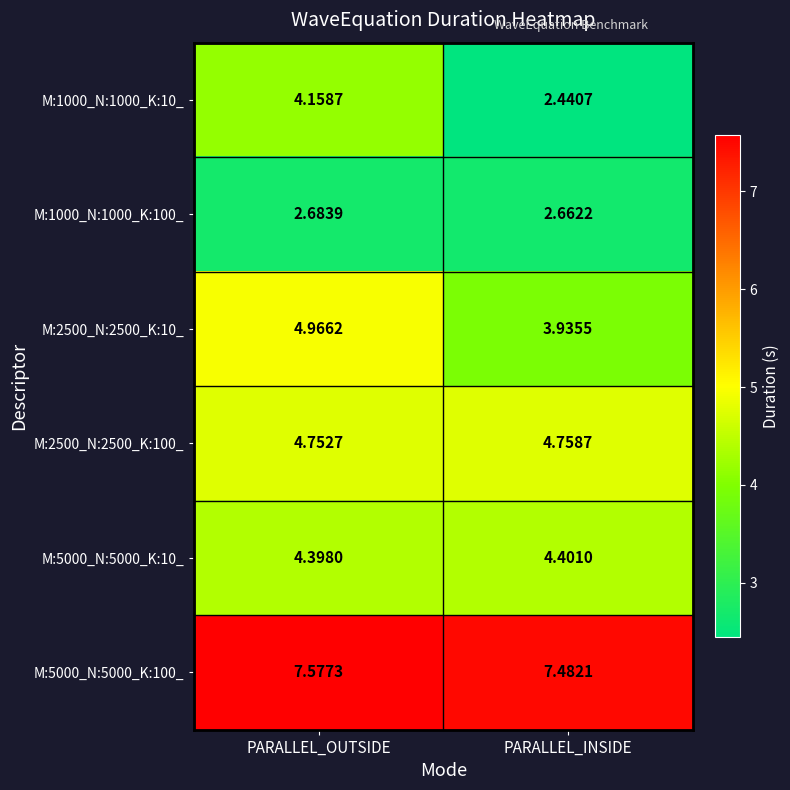

At which label is M:2500_N:2500_K:100_ closest to 4?

PARALLEL_OUTSIDE